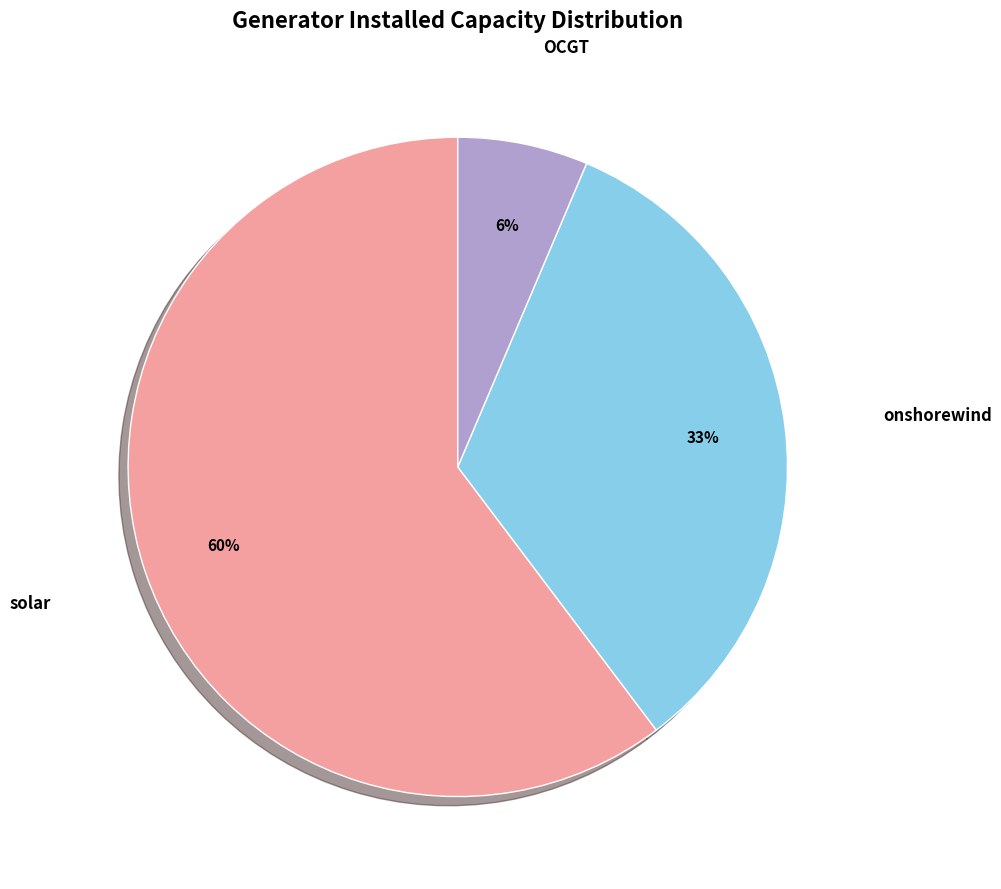

To the nearest percent, what is the average slice percentage?

33%